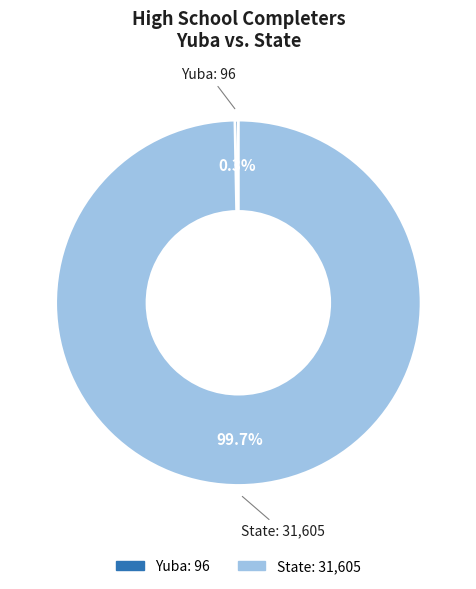

Does any single category account for the majority?

Yes